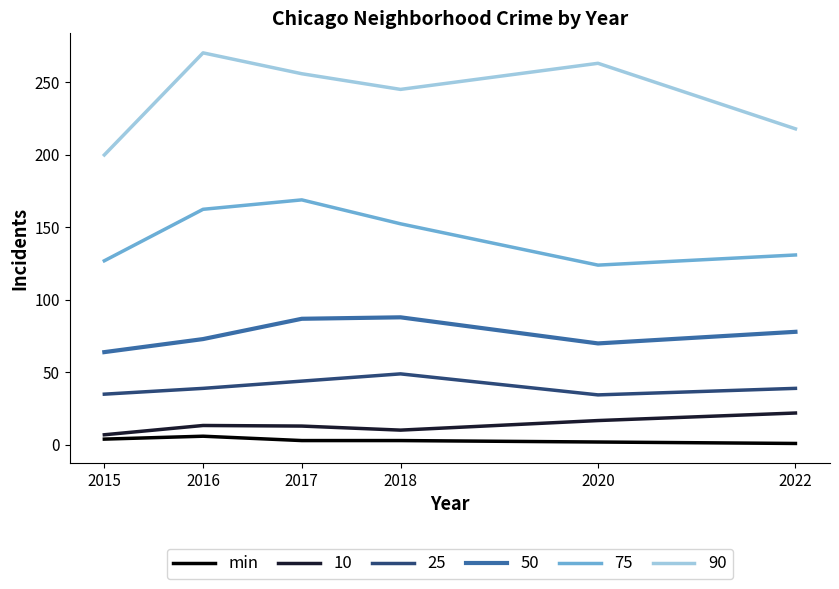

True or false: 90 and 25 cross at least once.

False